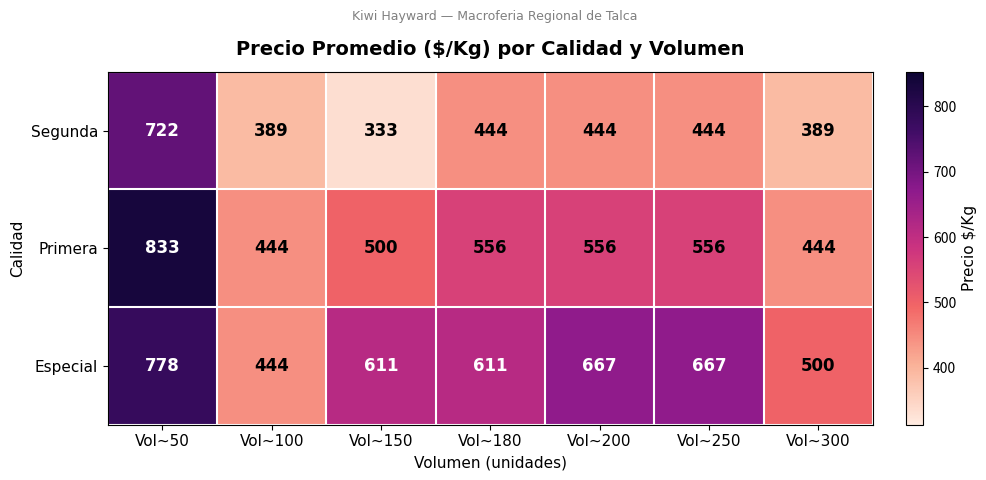

At which category is the sum across all series the highest?

Vol~50